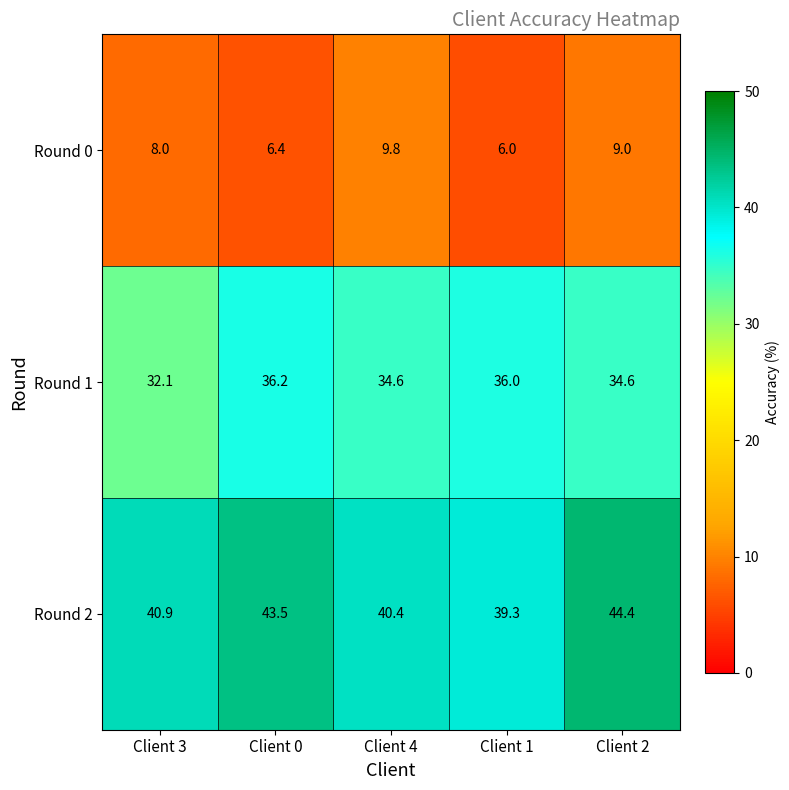

What is the maximum value for Round 0?

9.8